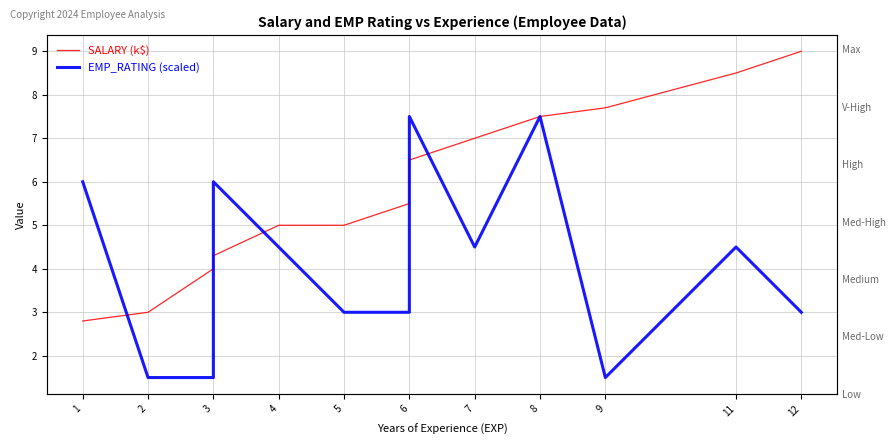

Which series has the largest range (max minus min)?

SALARY (k$)